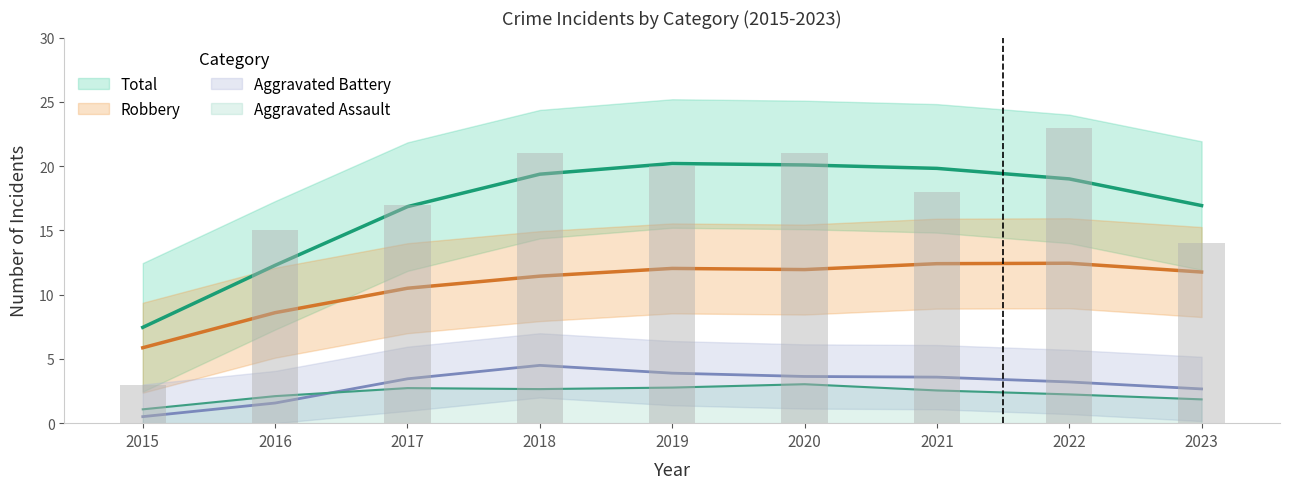

What are all the series names shown in the legend?

Robbery, Aggravated Assault, Aggravated Battery, Total